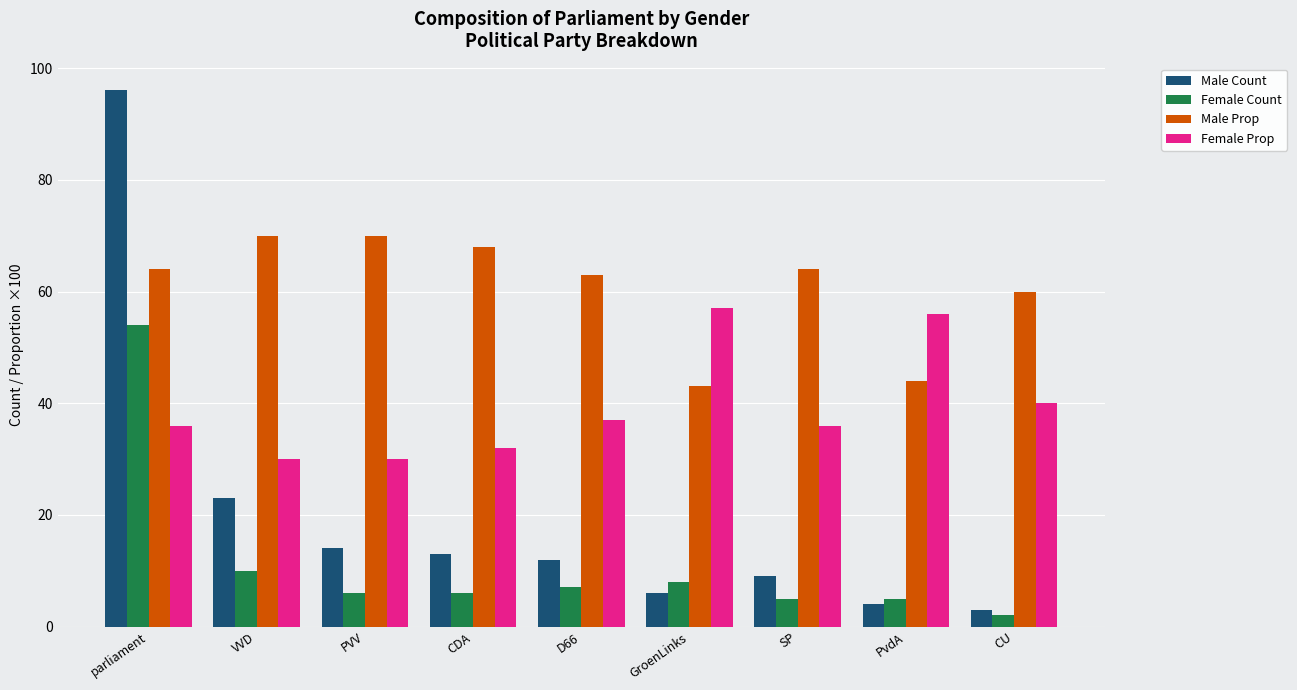

What is the approximate value of Male Prop at GroenLinks?

43.0